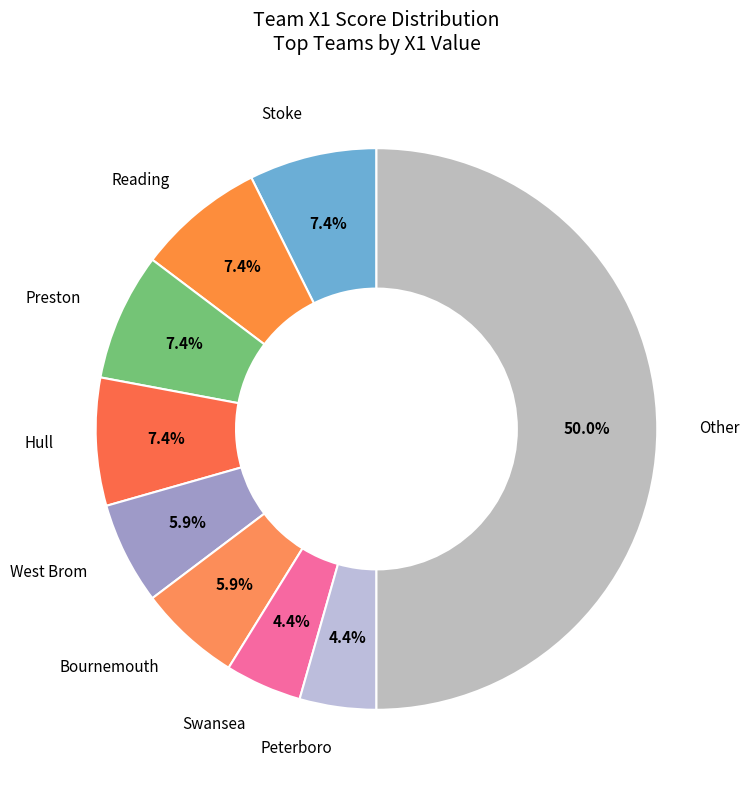

How many segments does this pie chart have?

9